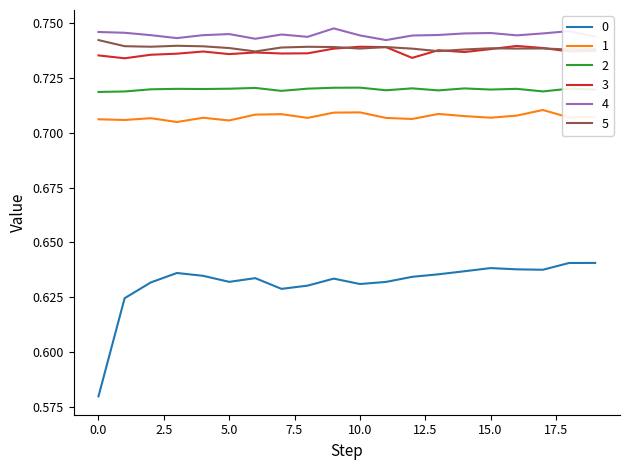

True or false: 1 and 3 intersect in this chart.

False